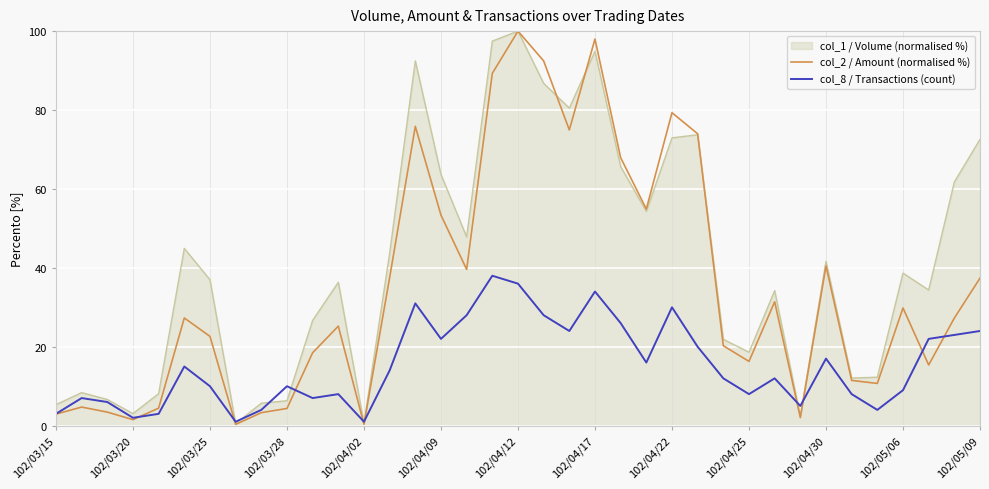

Which series has the largest total across all categories?

col_1 / Volume (normalised %)